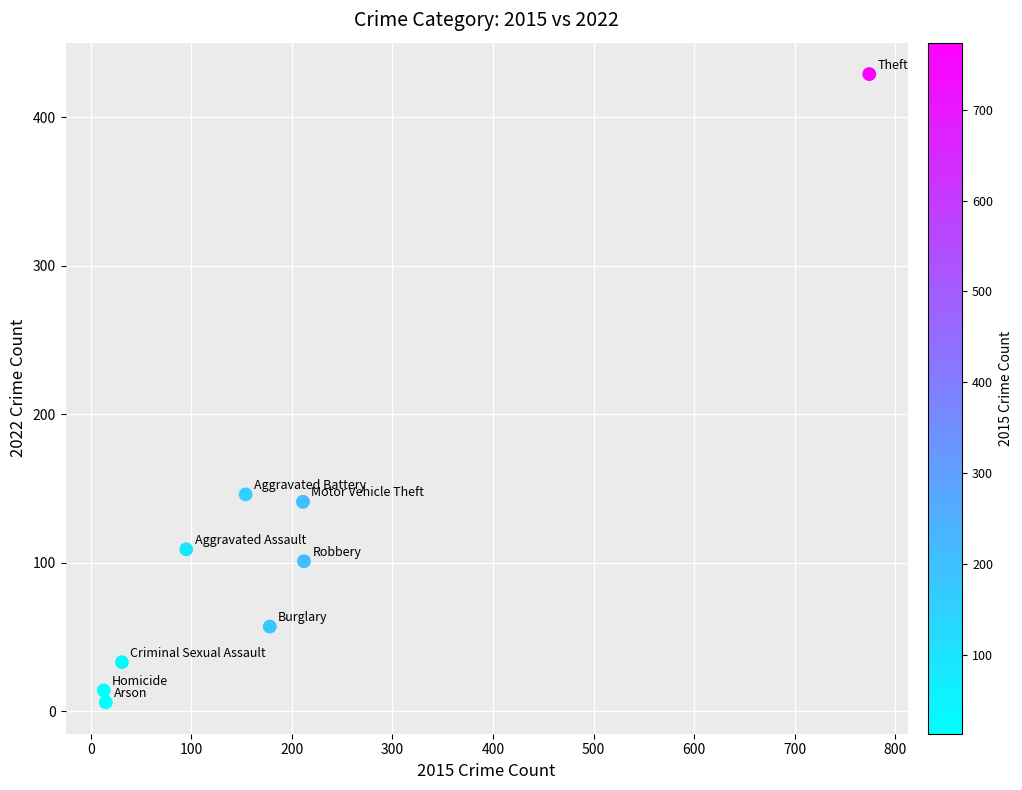

What Y value in the scatter plot is closest to 217?

146